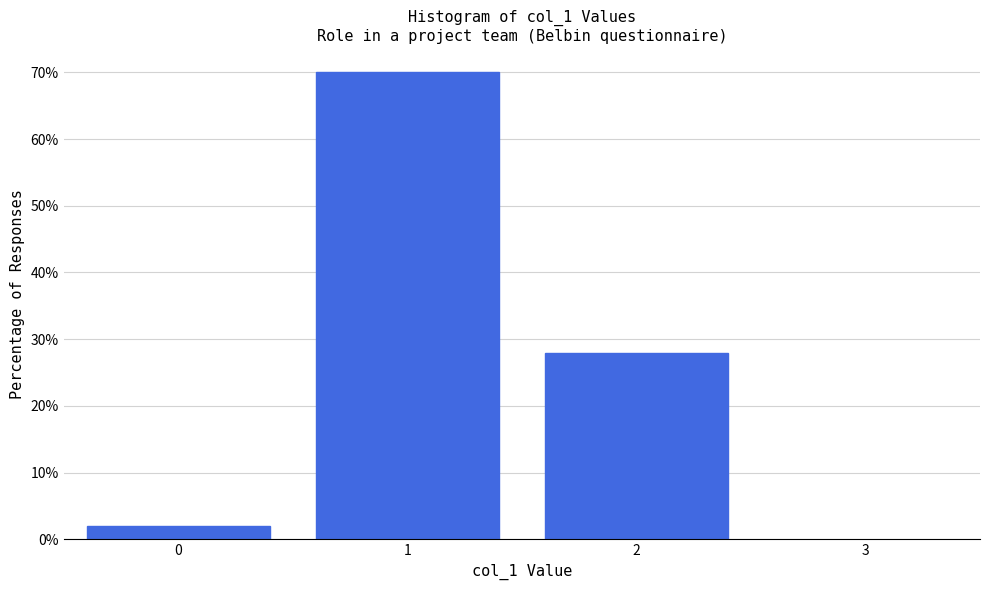

Over which range of the x-axis is the bar tallest?

0.5 to 1.5